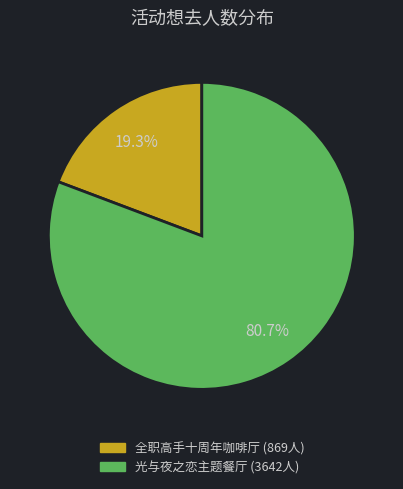

Is there any slice that represents more than half of the pie?

Yes